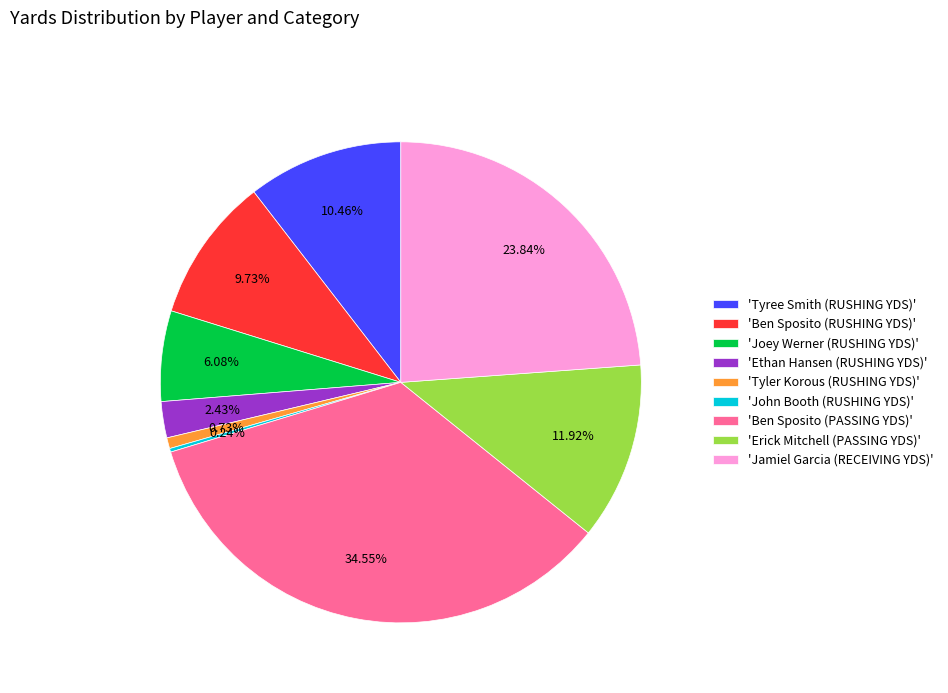

Is 'Ben Sposito (PASSING YDS)' the majority of the pie?

No